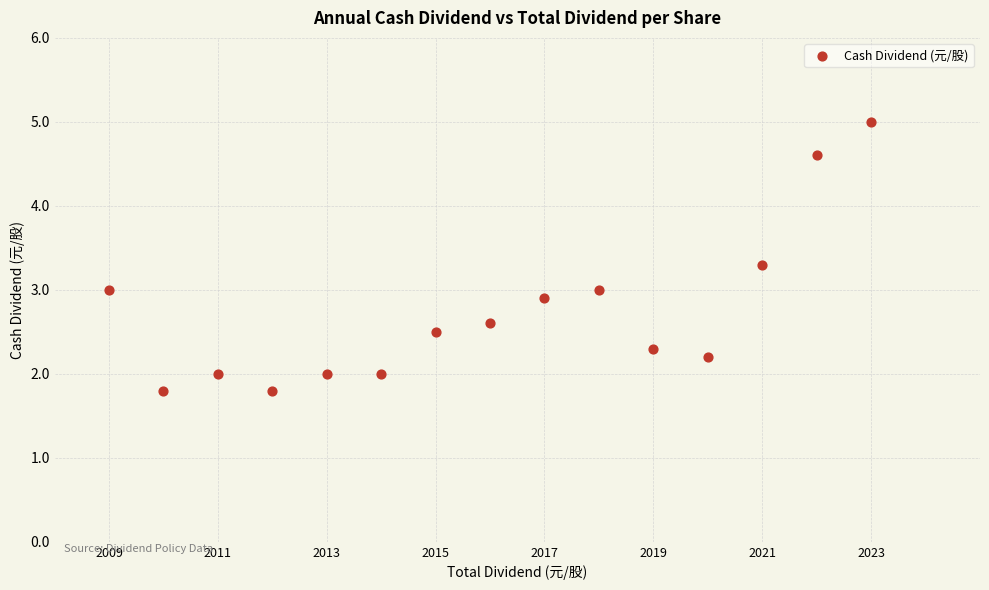

What is the range of X values (max minus min)?

14.0